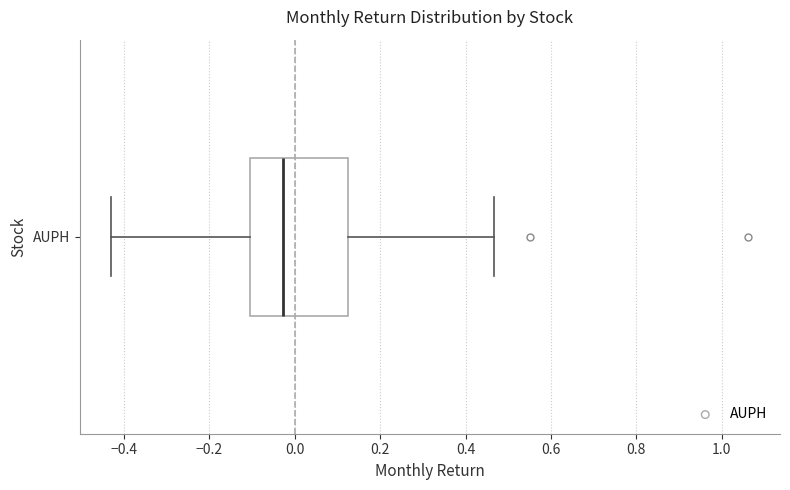

Read this box plot against the x-axis: the position of the median line, the range covered by the box, and the ends of both whiskers. The values are not printed on the chart, so give them approximately, as read against the axis.

median -0.02, box -0.10 to 0.12, whiskers -0.42 to 0.46